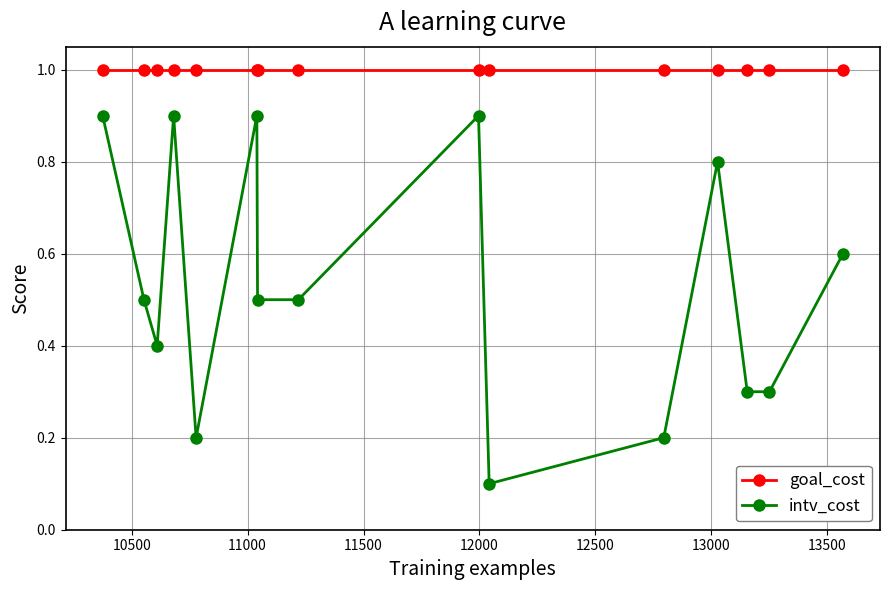

Reading left to right, what are all the values shown in this chart?

goal_cost: 1.0	1.0	1.0	1.0	1.0	1.0	1.0	1.0	1.0	1.0	1.0	1.0	1.0	1.0	1.0
intv_cost: 0.9	0.5	0.4	0.9	0.2	0.9	0.5	0.5	0.9	0.1	0.2	0.8	0.3	0.3	0.6